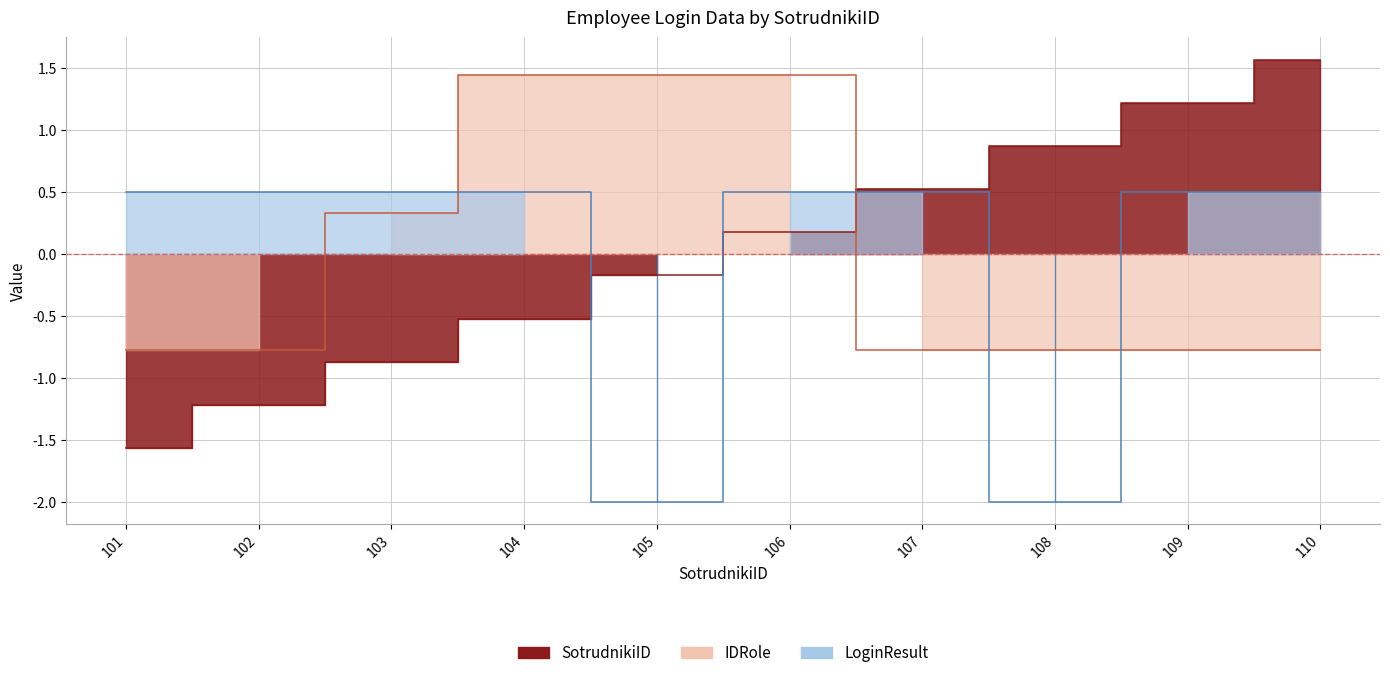

What value does the IDRole series have at 110?

-0.8